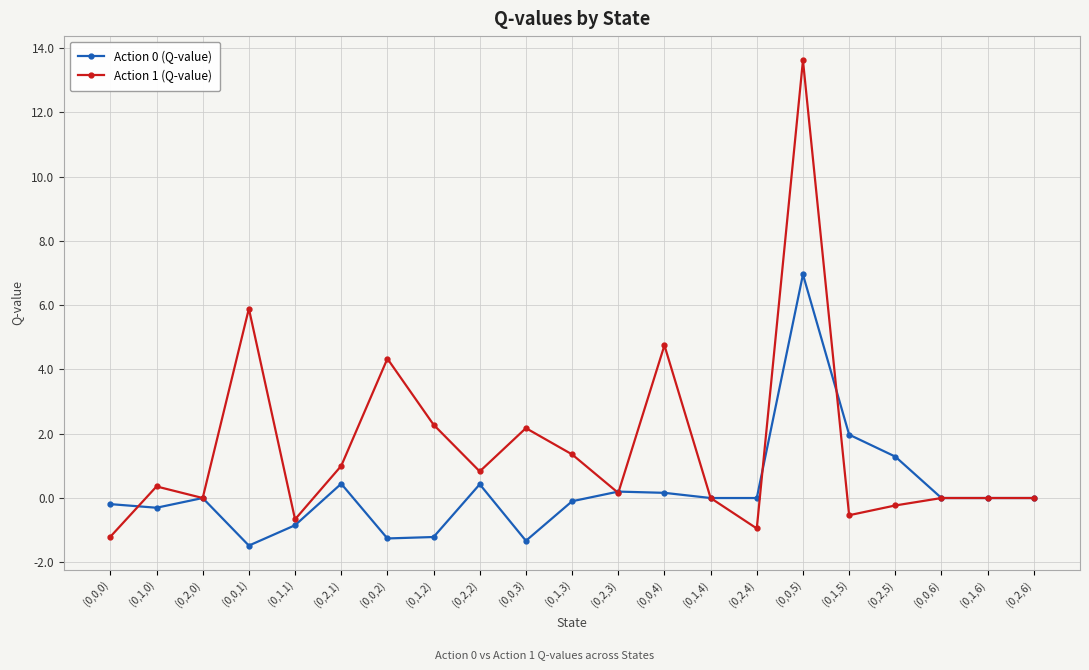

Which series has the largest range (max minus min)?

Action 1 (Q-value)